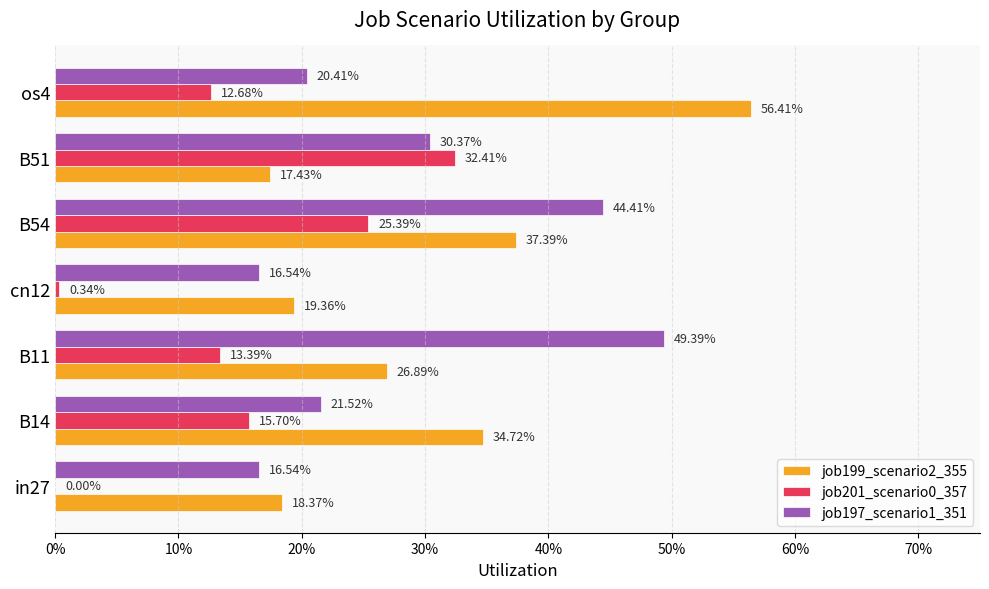

Does the chart contain stacked bars?

No